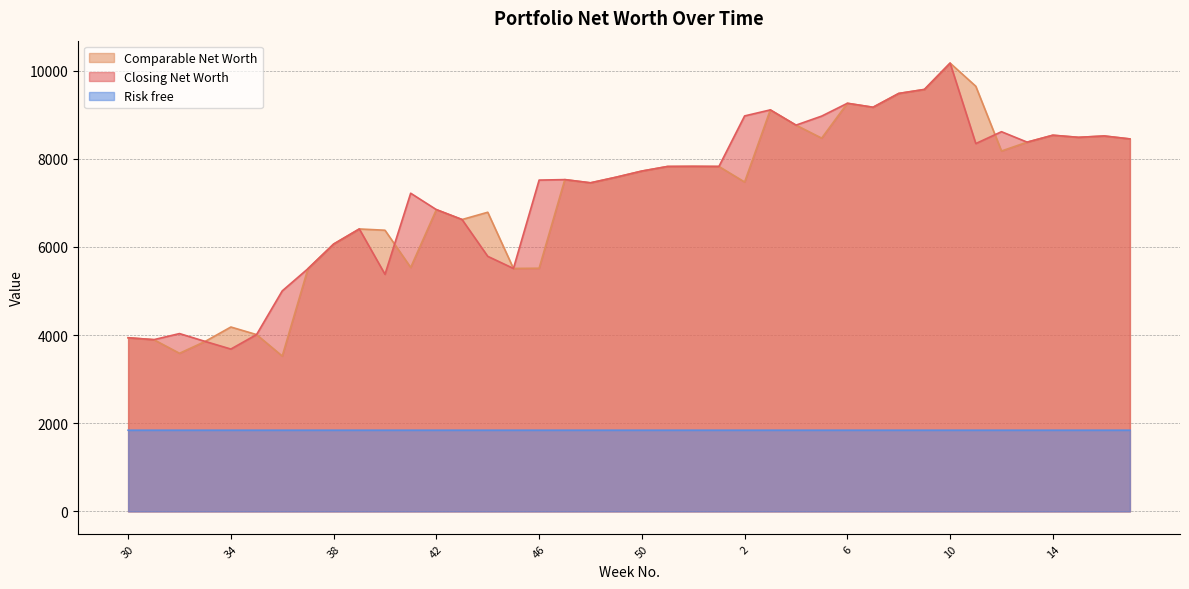

The Risk free series shows 615.3 at 40. True or false?

False